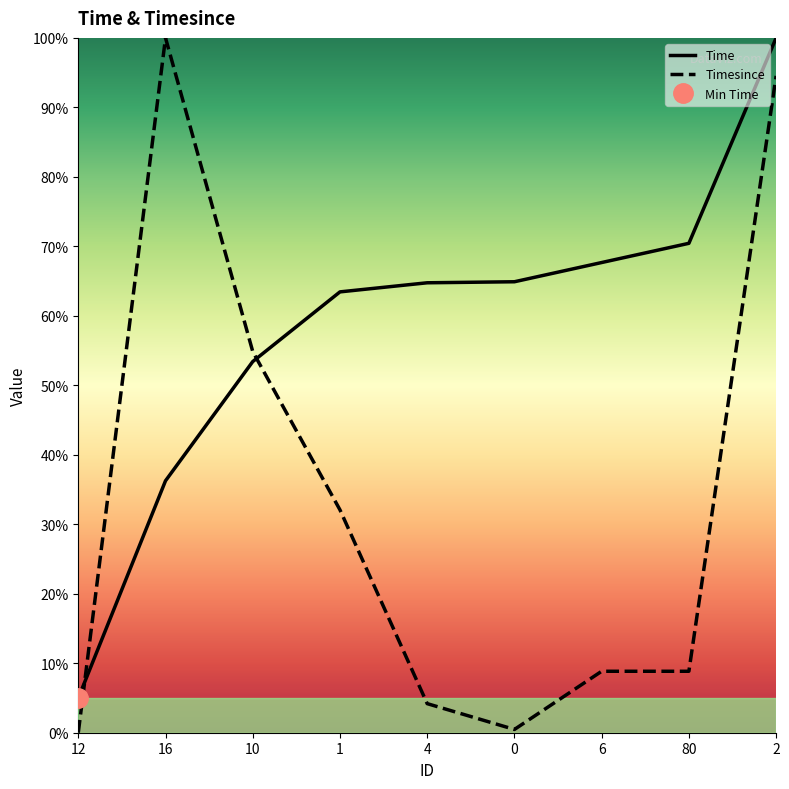

Reading left to right, transcribe all the data shown in this chart.

Time: 5.0	36.3	53.4	63.4	64.8	64.9	67.7	70.4	100.0
Timesince: 0.0	100.0	54.9	32.1	4.2	0.5	8.8	8.8	94.5